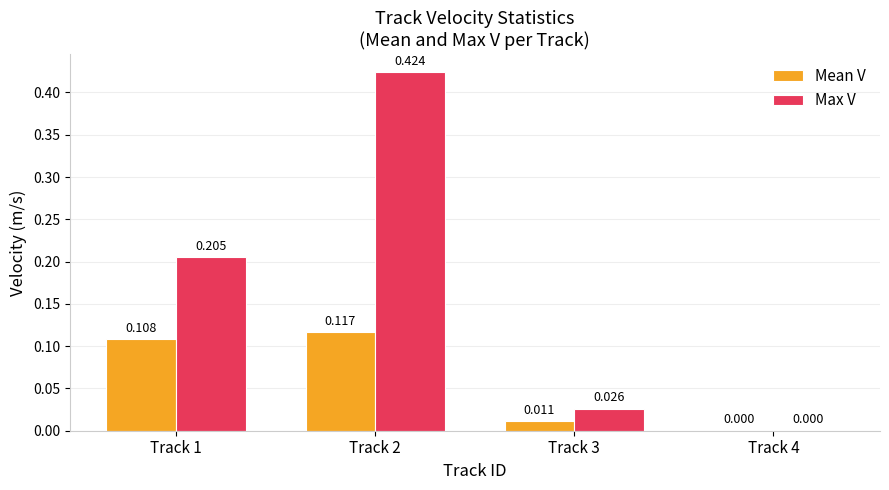

The Mean V series shows 0.0 at Track 1. True or false?

False